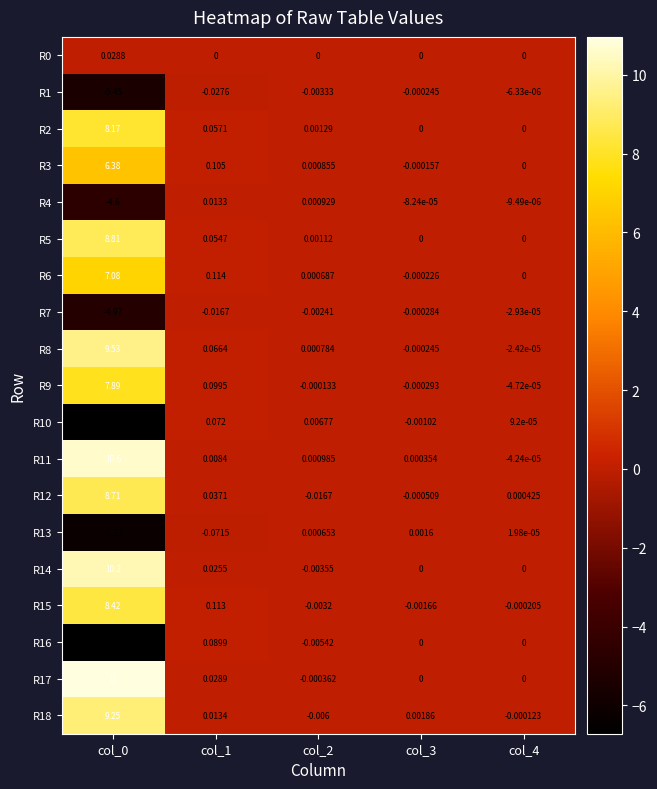

Is the value of R6 at col_4 greater than the value of R8 at col_4?

Yes